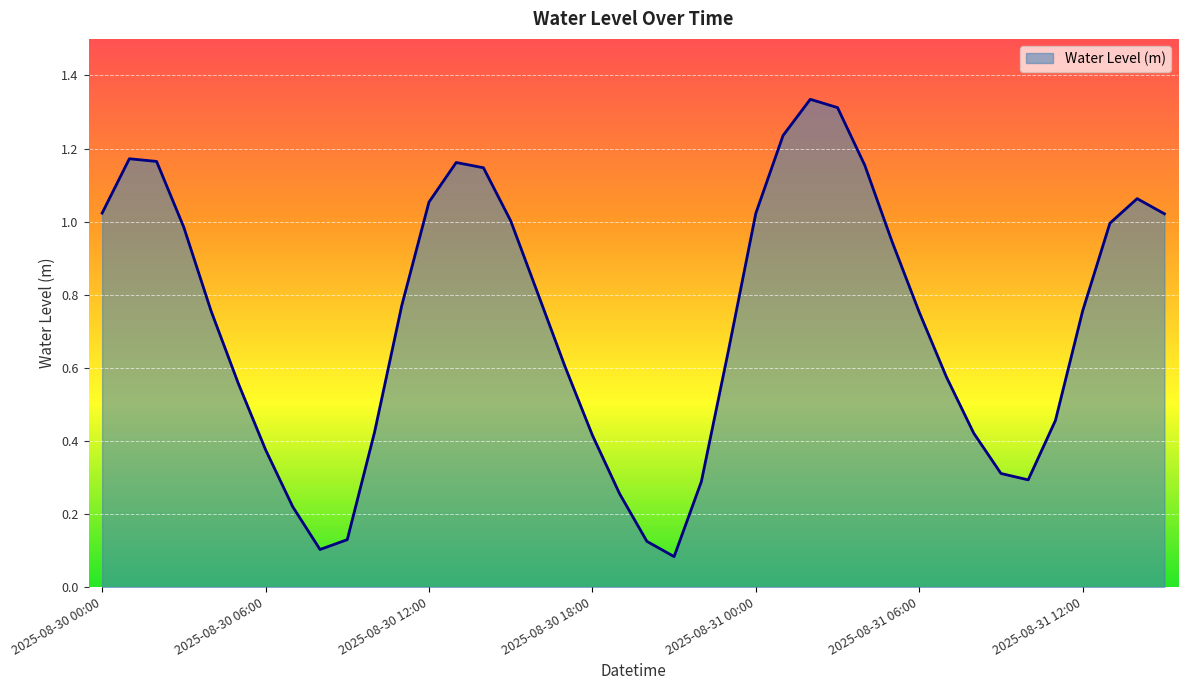

How many points are higher than both their immediate neighbors (excluding endpoints)?

4